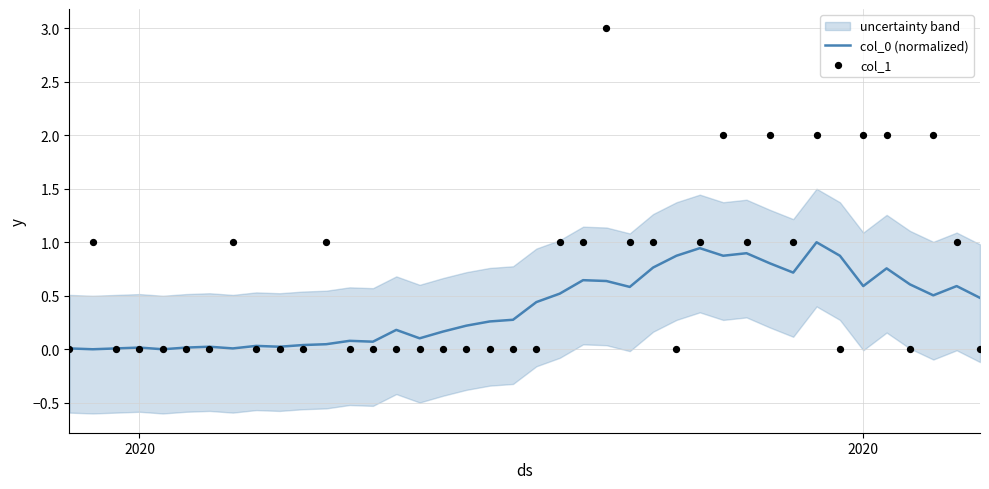

Is the value of col_1 at 25 greater than the value of col_0 (normalized) at 7?

Yes